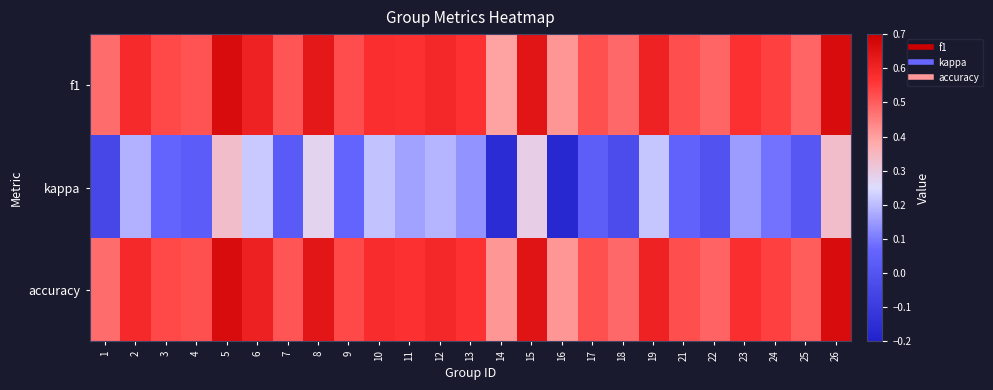

Between 21 and 5, which is larger?

5